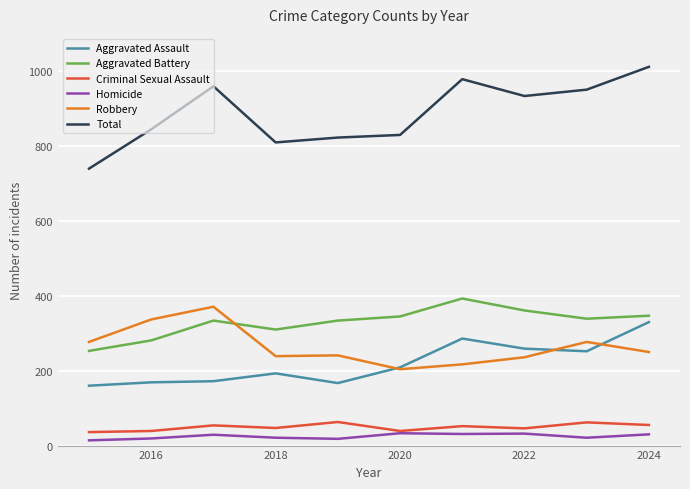

Which series has the widest spread of values?

Total